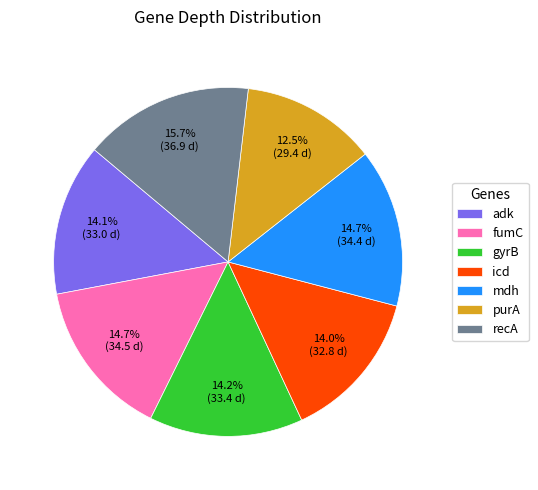

To the nearest percent, what portion does recA represent?

16%